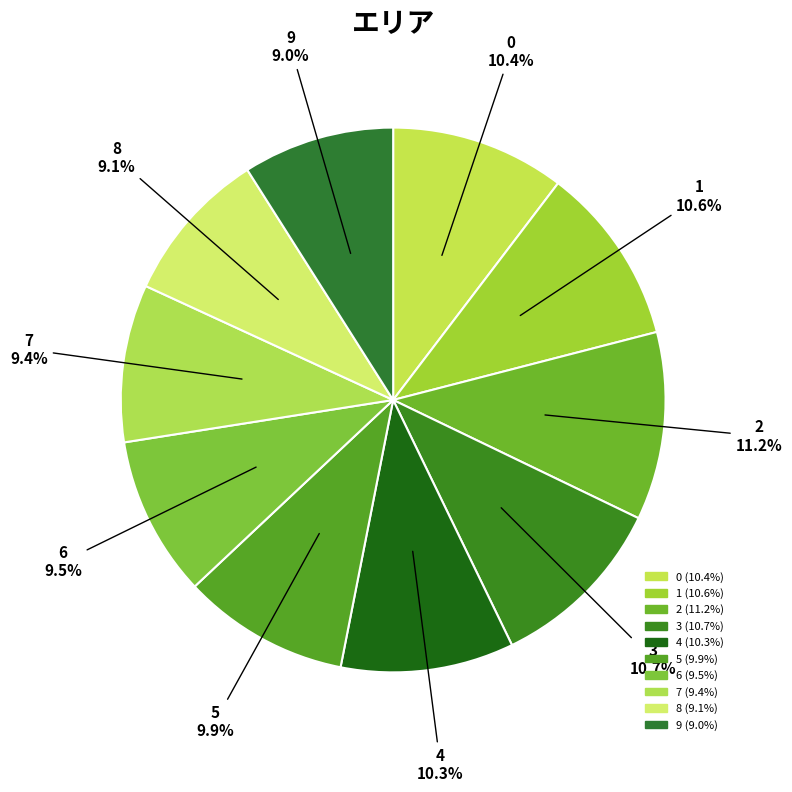

Which category has the biggest portion of the pie?

2